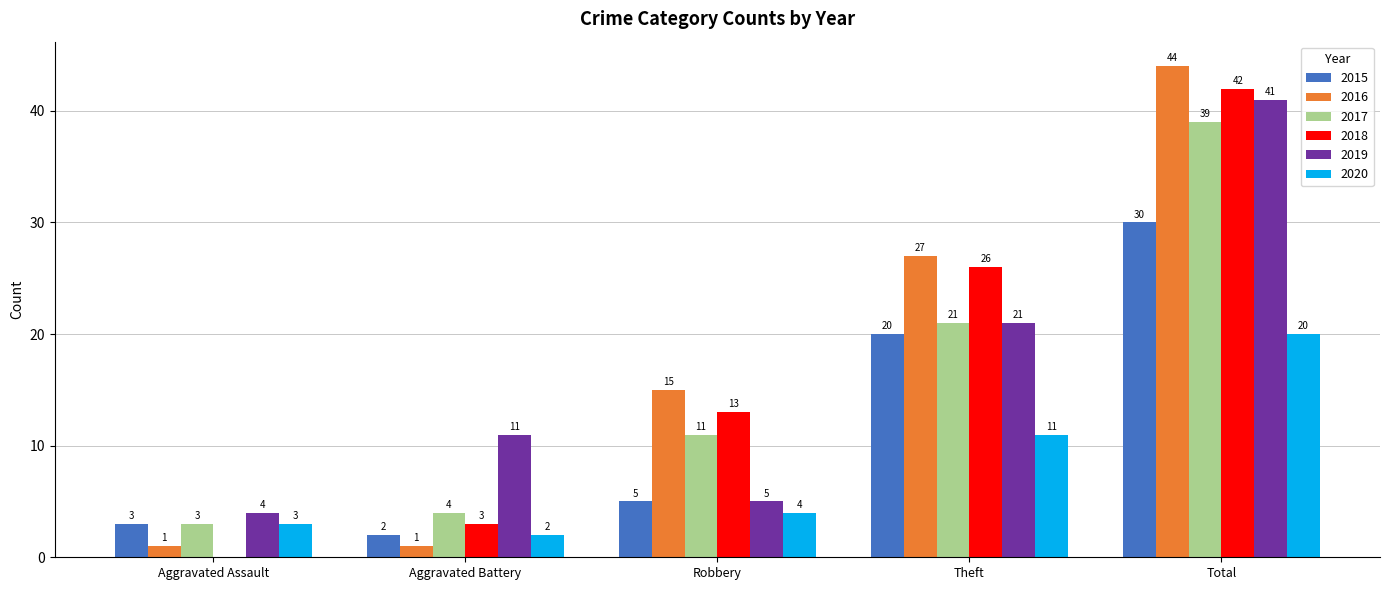

True or false: 2018 has a value of 42 at Total.

True